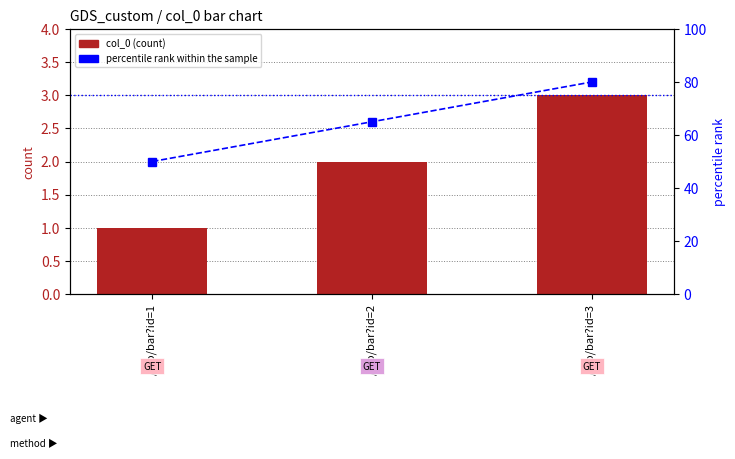

Which label corresponds to the smallest value in the chart?

/foo/bar?id=1